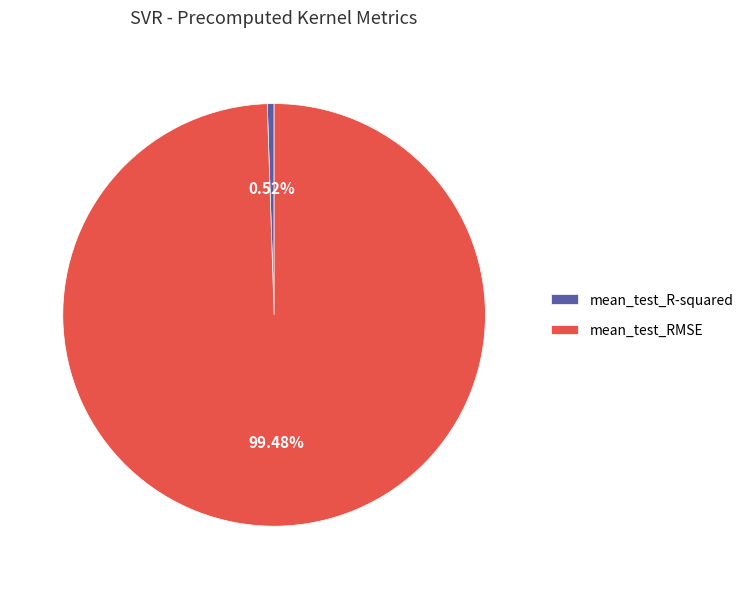

The mean_test_RMSE slice represents 94% of the pie. True or false?

False